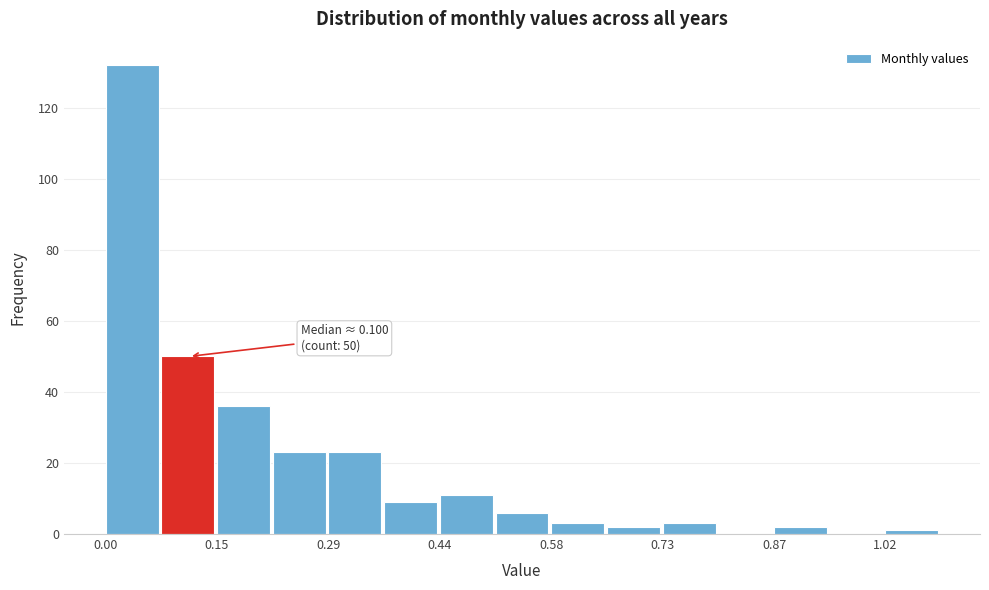

Read against the x-axis, roughly where is the centre of the tallest bar?

0.04